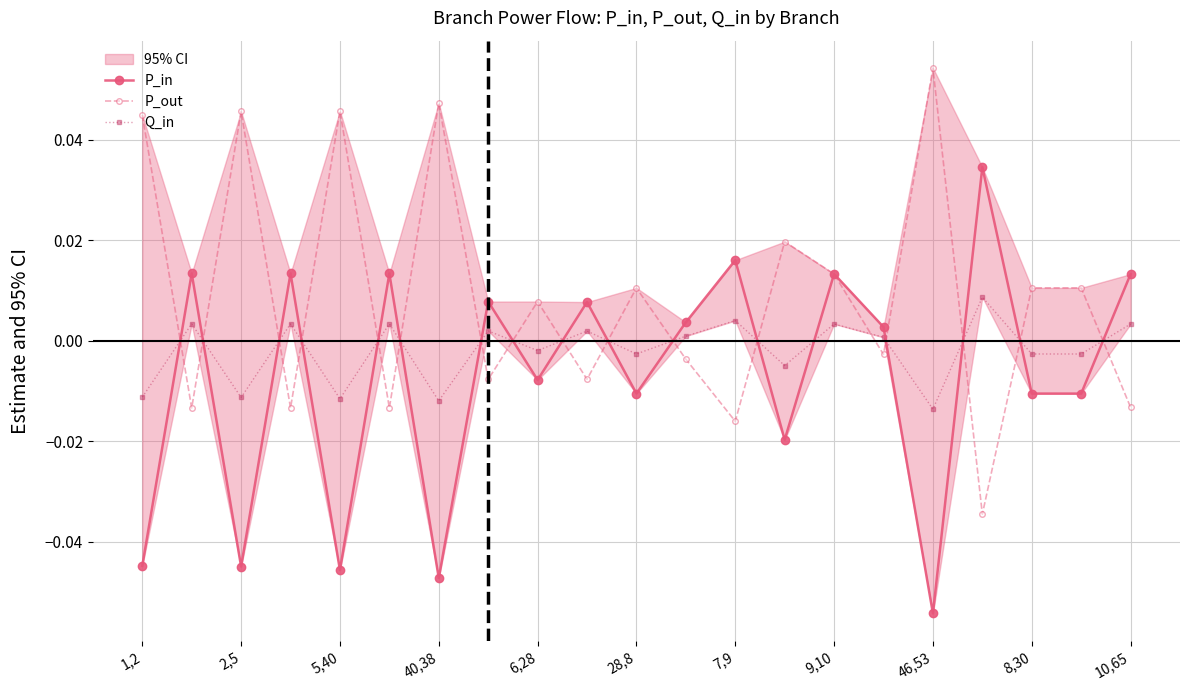

Which category has the highest value in the P_out series?

46,53